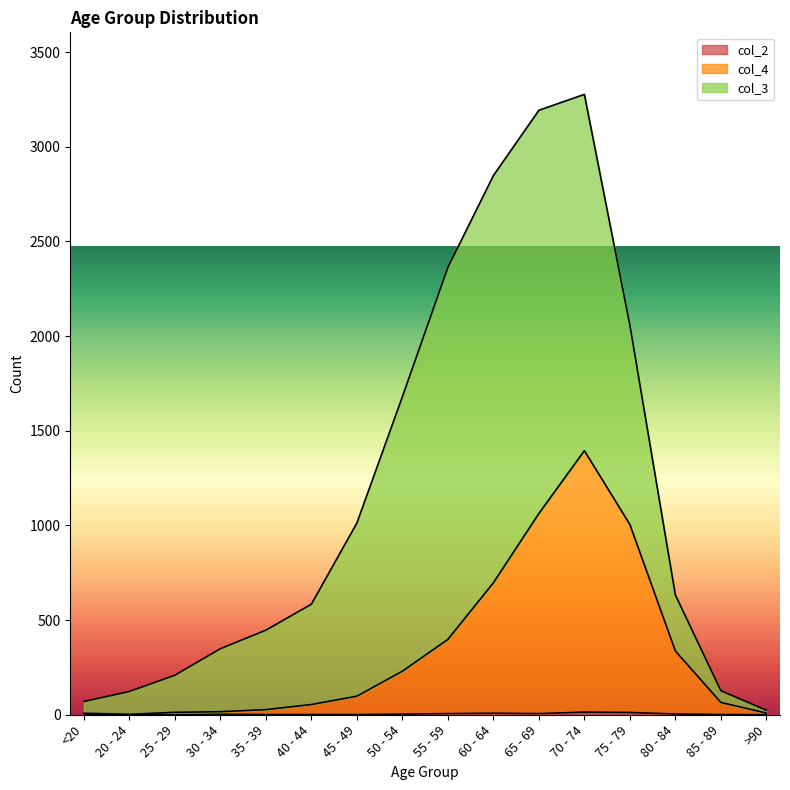

Where does the col_2 series first go above 2?

50 - 54